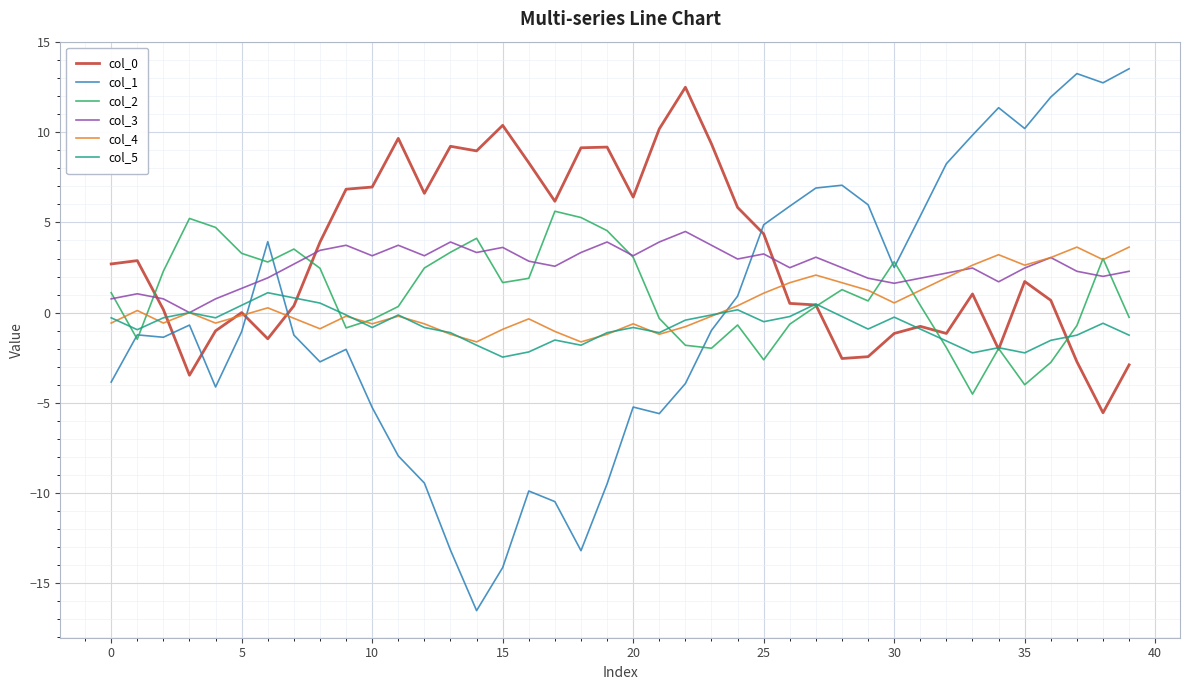

What is the greatest value displayed?

13.5